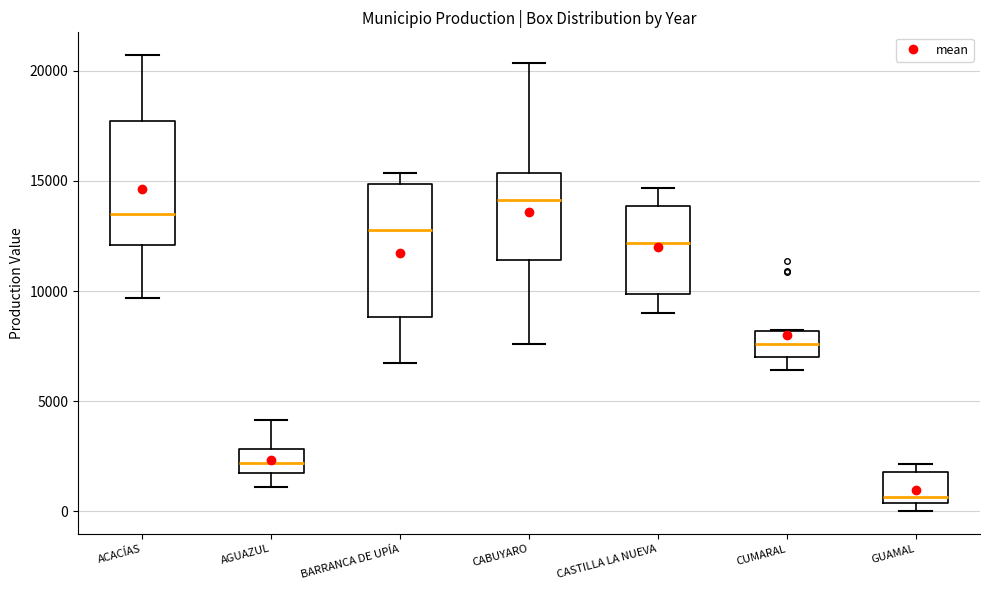

Where is the upper edge of the box for CABUYARO on the y-axis? The values are not printed on the chart, so give them approximately, as read against the axis.

15500